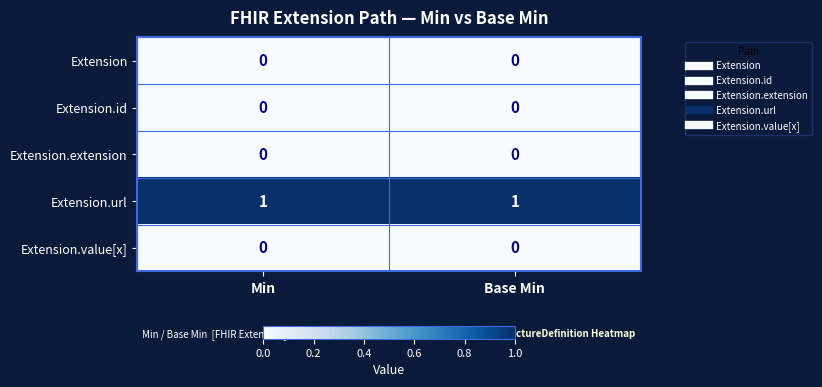

Which series has the largest total across all categories?

Extension.url